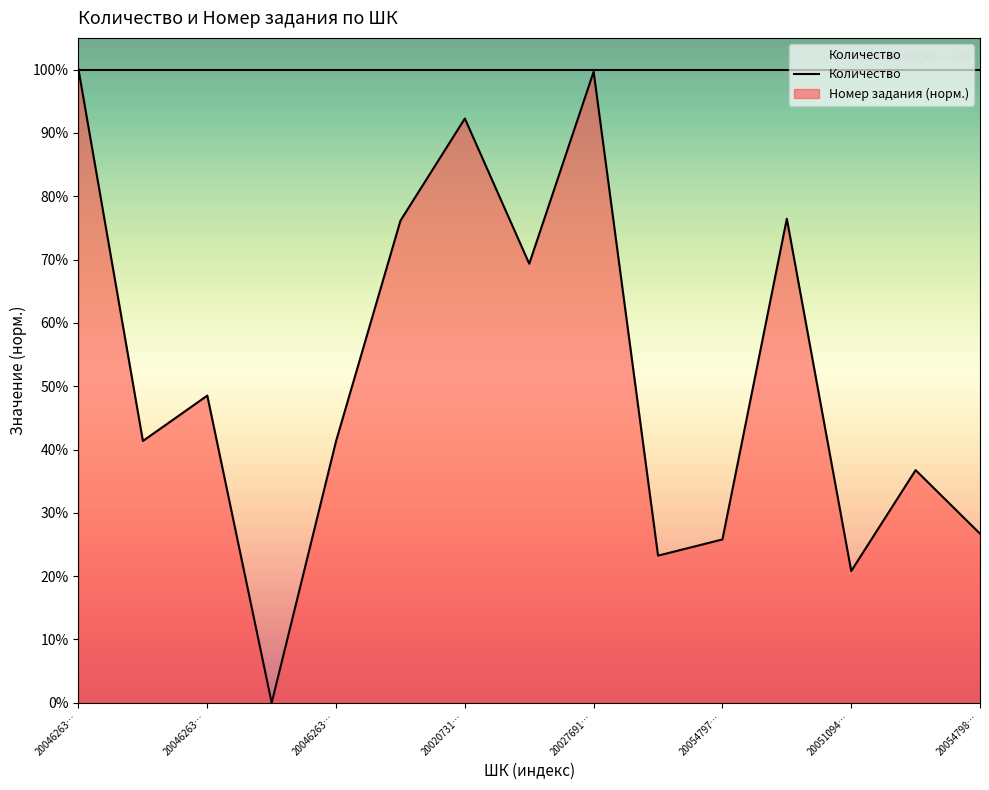

What is the change in value from 2004626337081 to 2005109419003?

-0.2